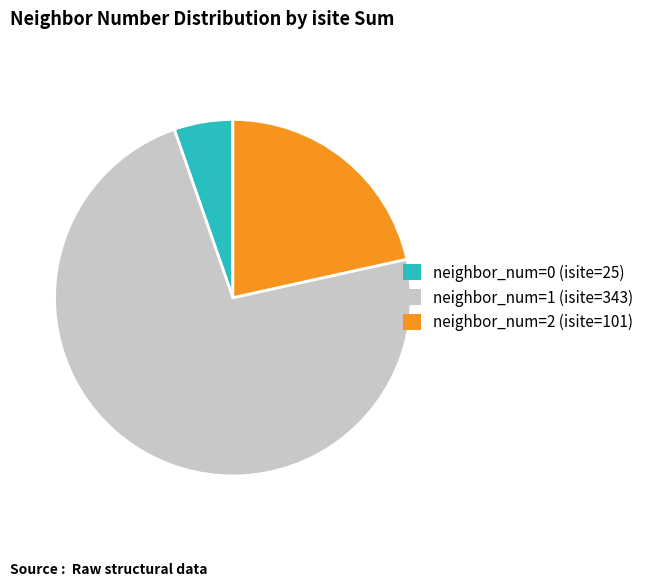

Count the number of slices in the pie.

3